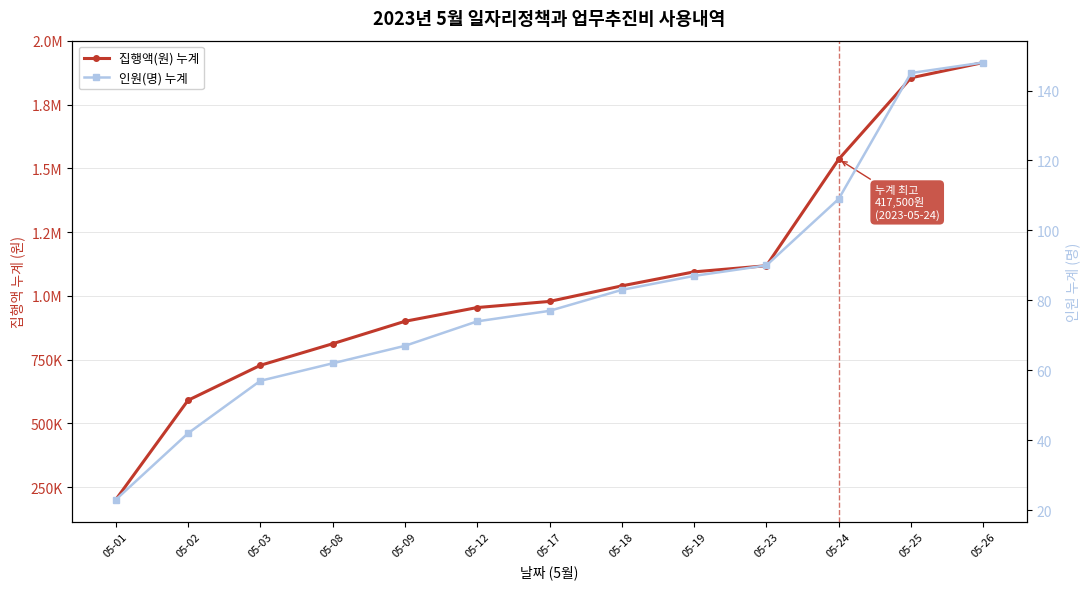

True or false: 집행액(원) 누계 has a value of 1304764 at 05-12.

False